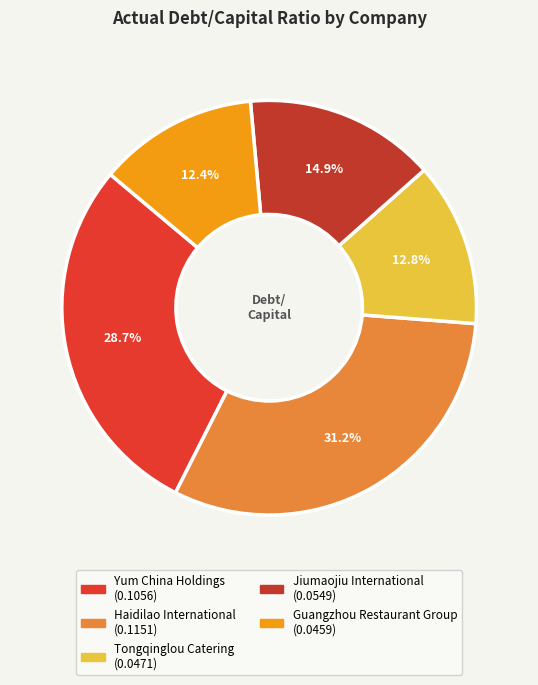

To the nearest percent, what portion does Yum China Holdings represent?

29%